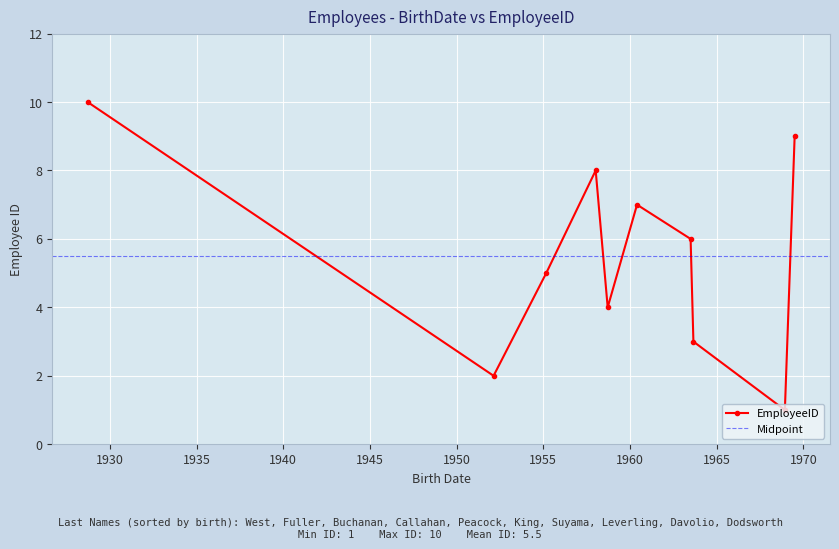

True or false: the data shows 3 at 1958-09-19.

False